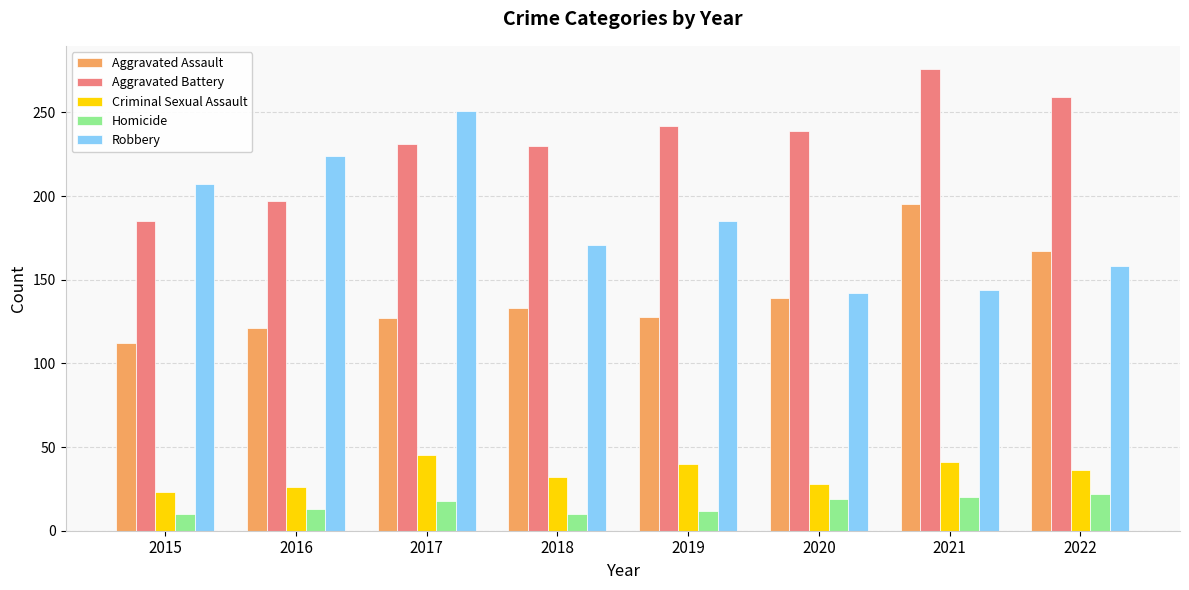

Rank the series by their maximum value, from highest to lowest.

Aggravated Battery, Robbery, Aggravated Assault, Criminal Sexual Assault, Homicide